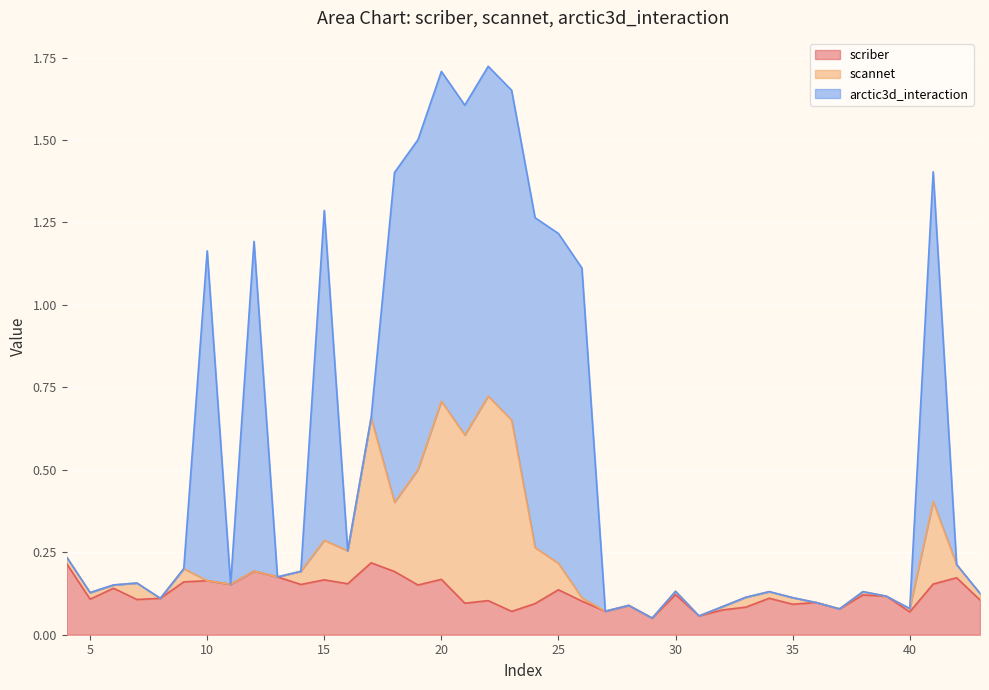

Count the arctic3d_interaction values in the range 0 to 1.

40